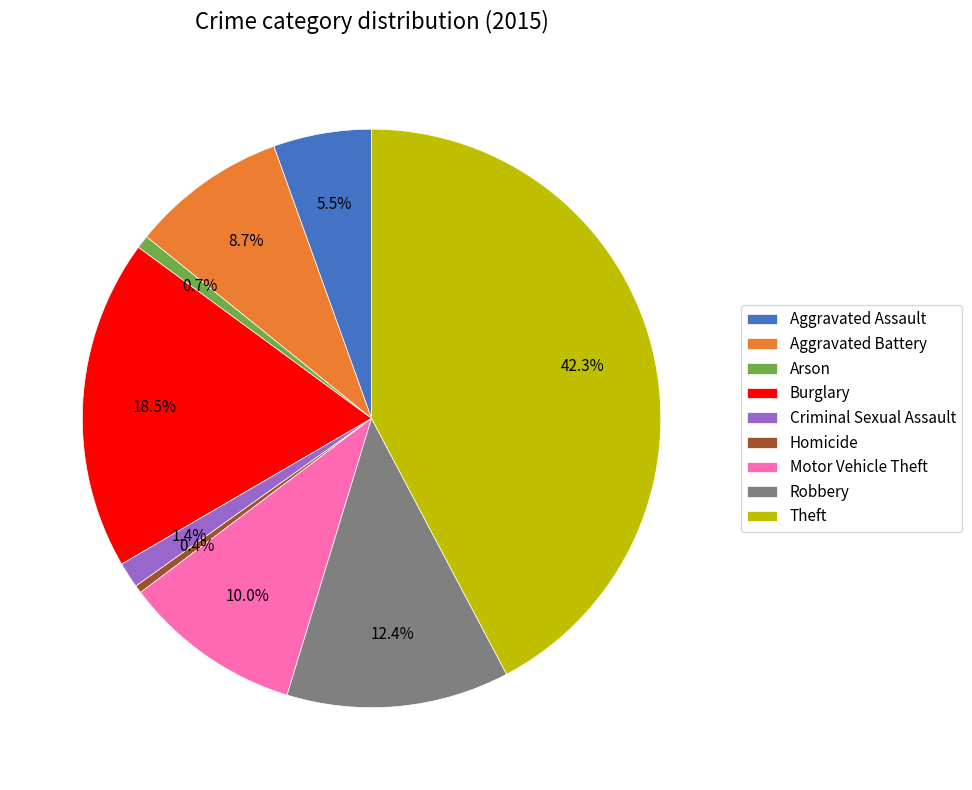

Which slice is the largest?

Theft